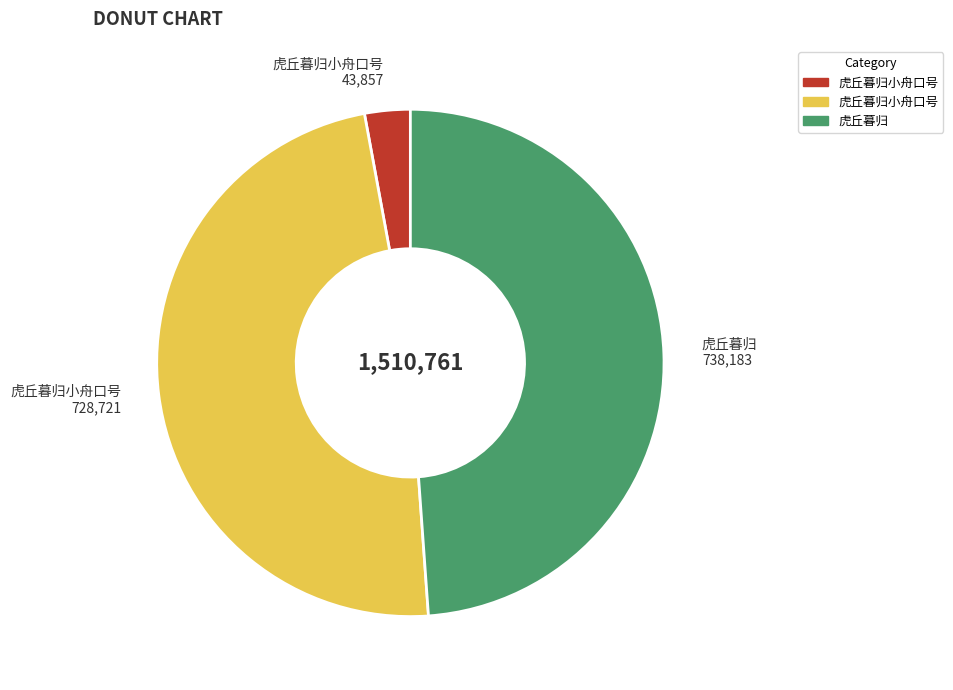

Is it true that 虎丘暮归 738,183 is 43% of the pie?

False